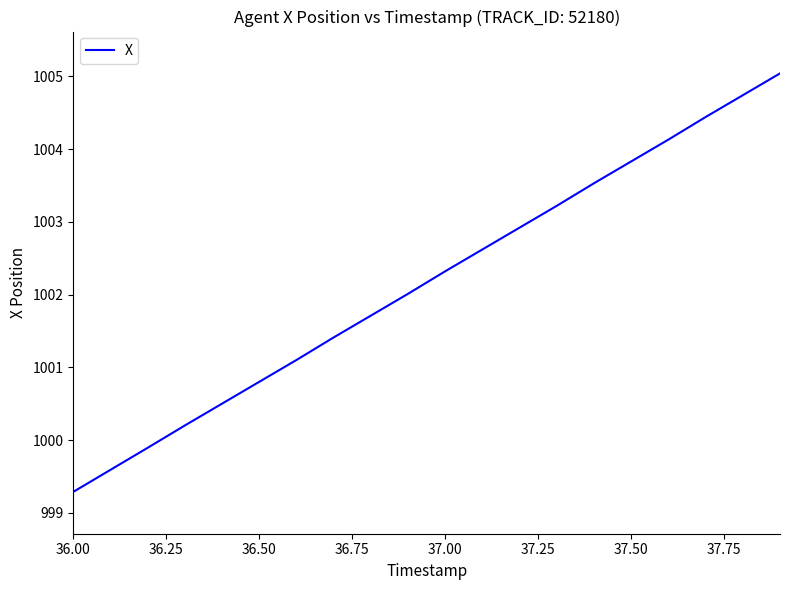

How many distinct data groups are displayed?

1